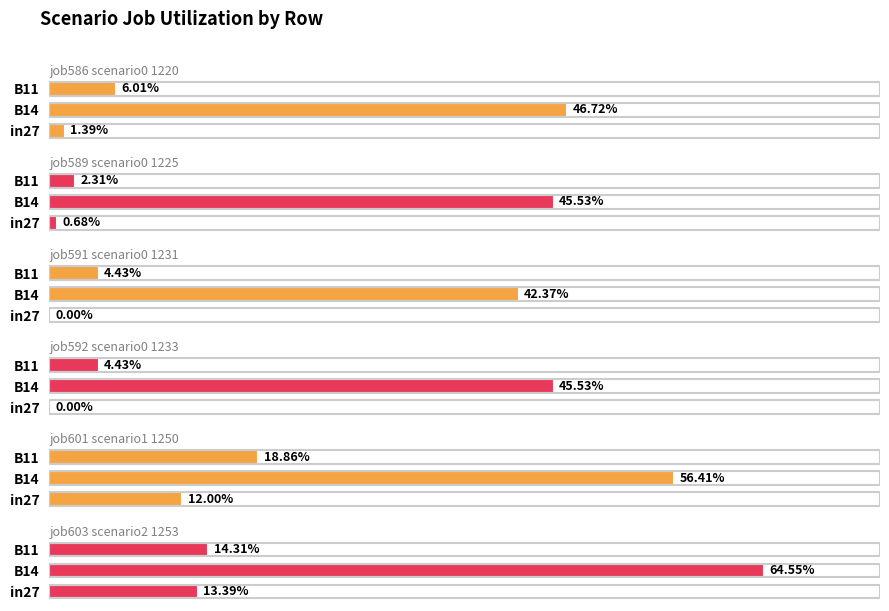

What is the sum of all job586_scenario0_1220 values?

0.5